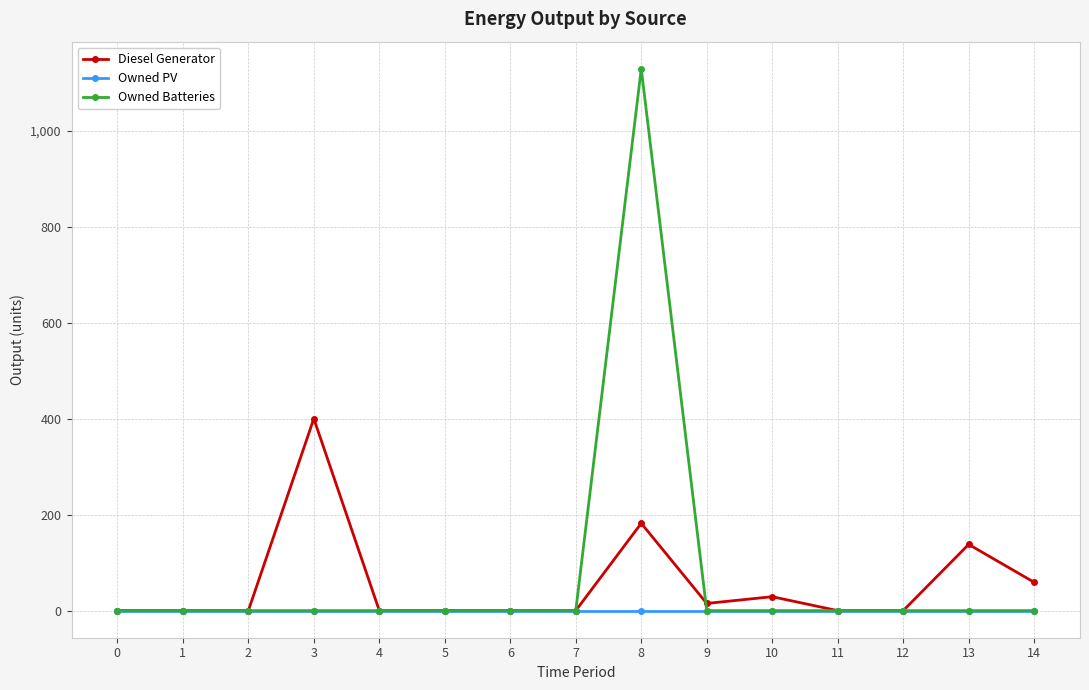

Which series changed the most between 4 and 8?

Owned Batteries